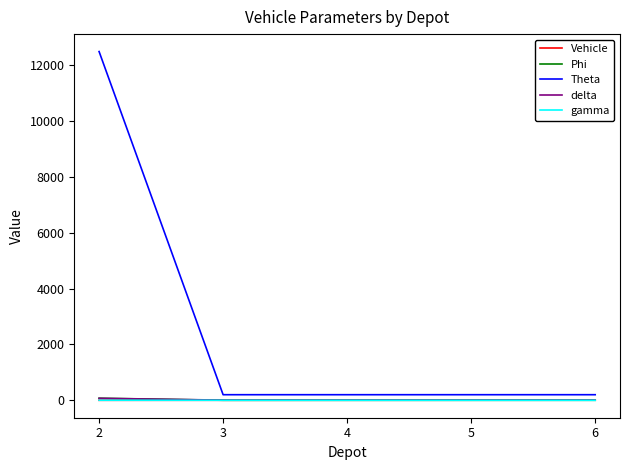

What is the maximum value shown in the chart?

12500.0